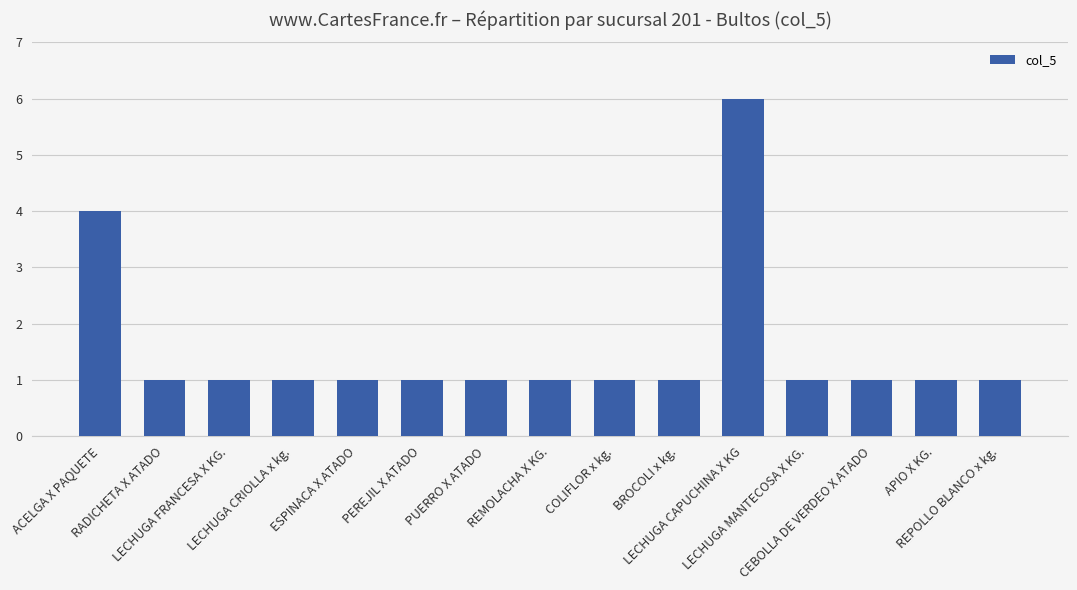

What is the approximate value at RADICHETA X ATADO?

1